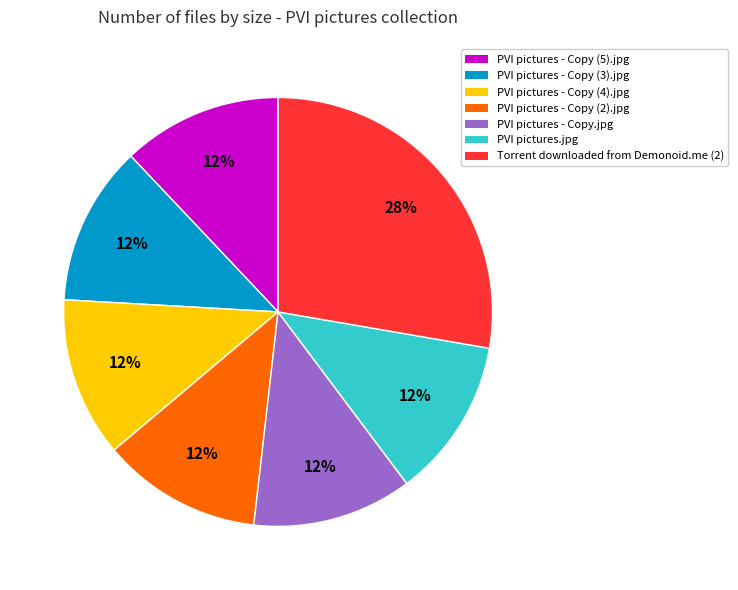

True or false: PVI pictures - Copy (2).jpg accounts for 12% of the total.

True